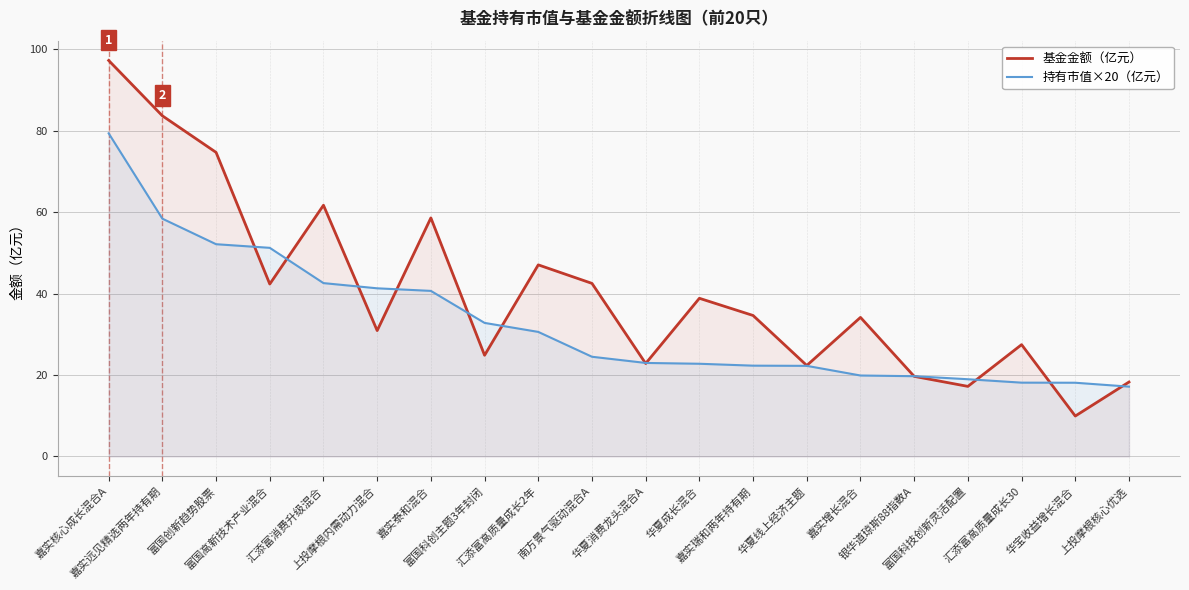

What is the total value across all series at 富国科创主题3年封闭?

57.6